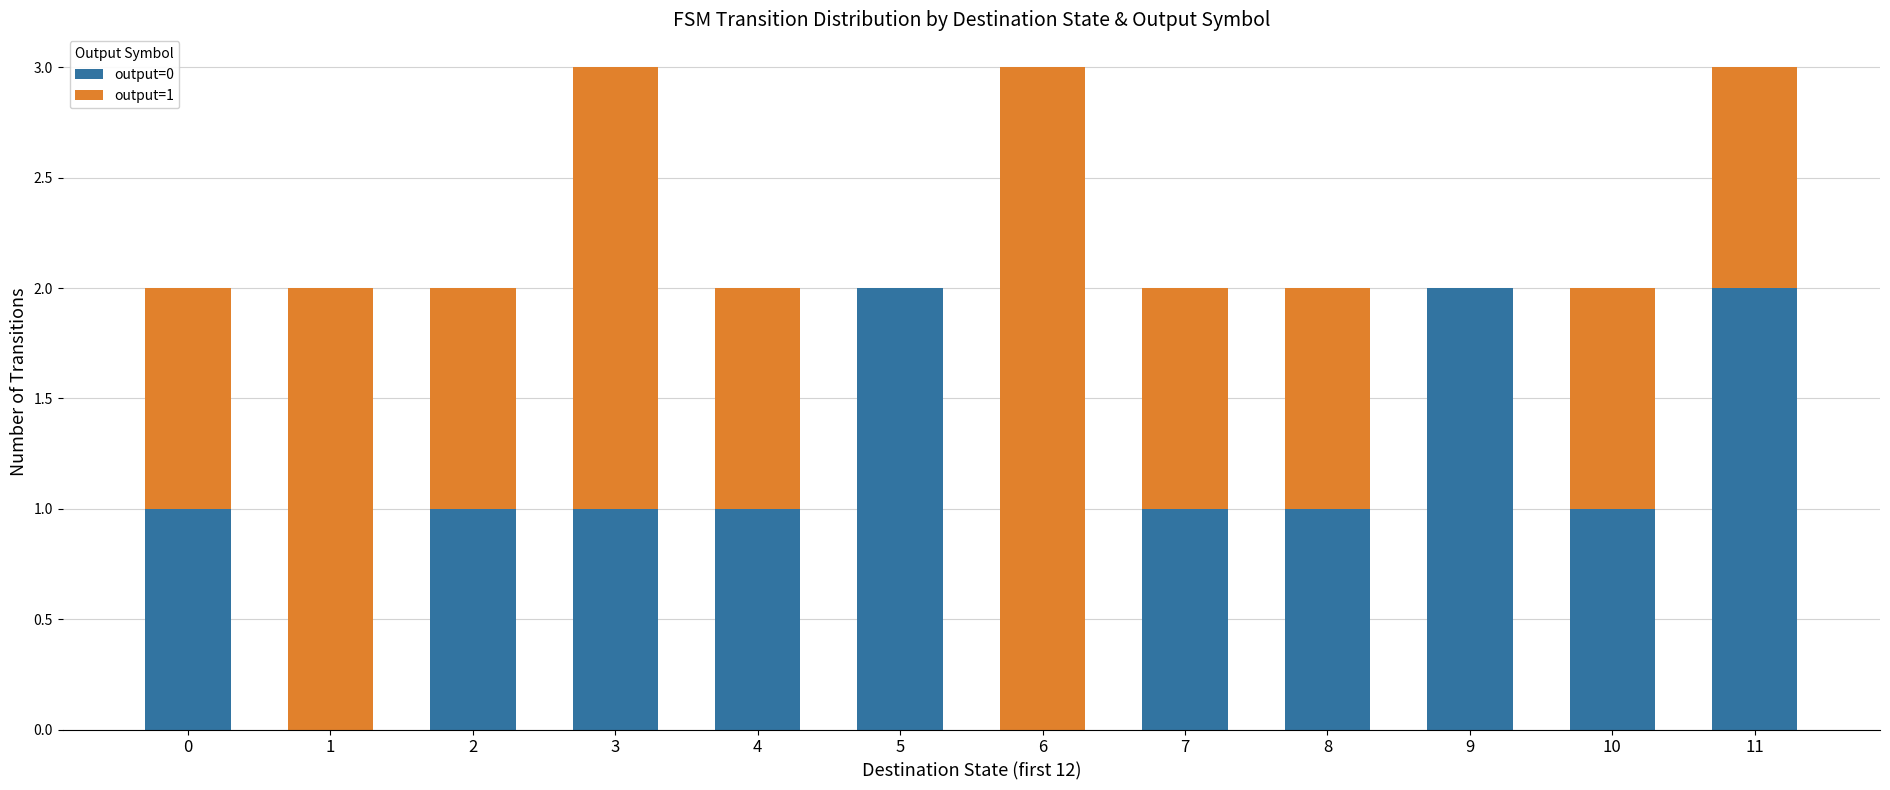

Is it true that output=0 equals 1 at 2?

True